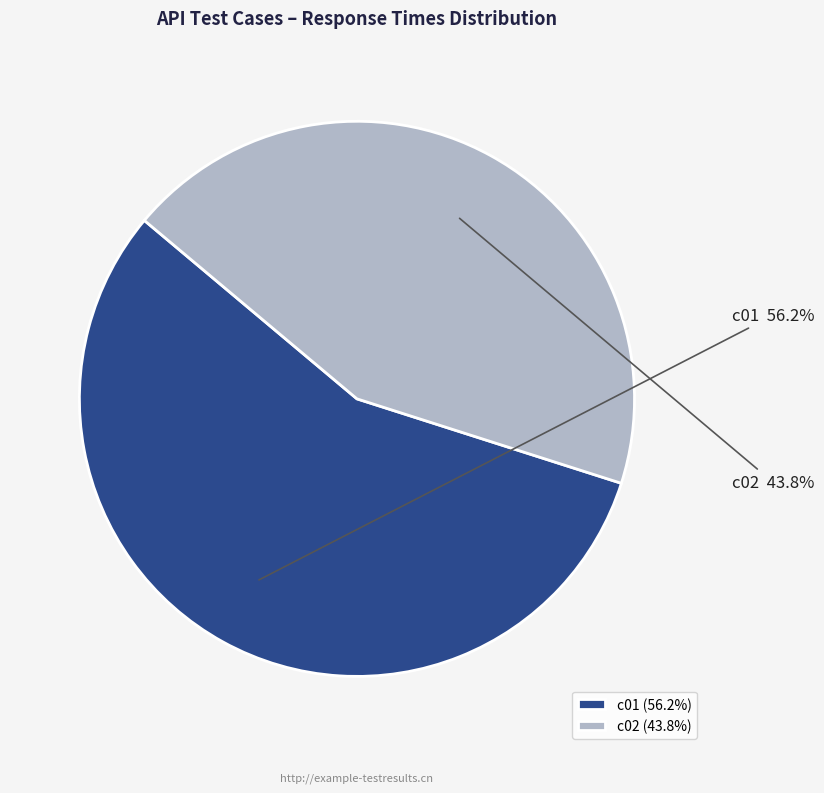

Between c02 and c01, which is larger?

c01